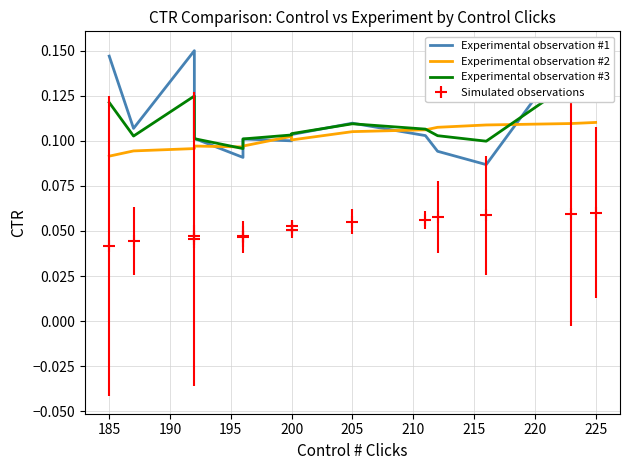

Is this an area chart (filled region under the line)?

No